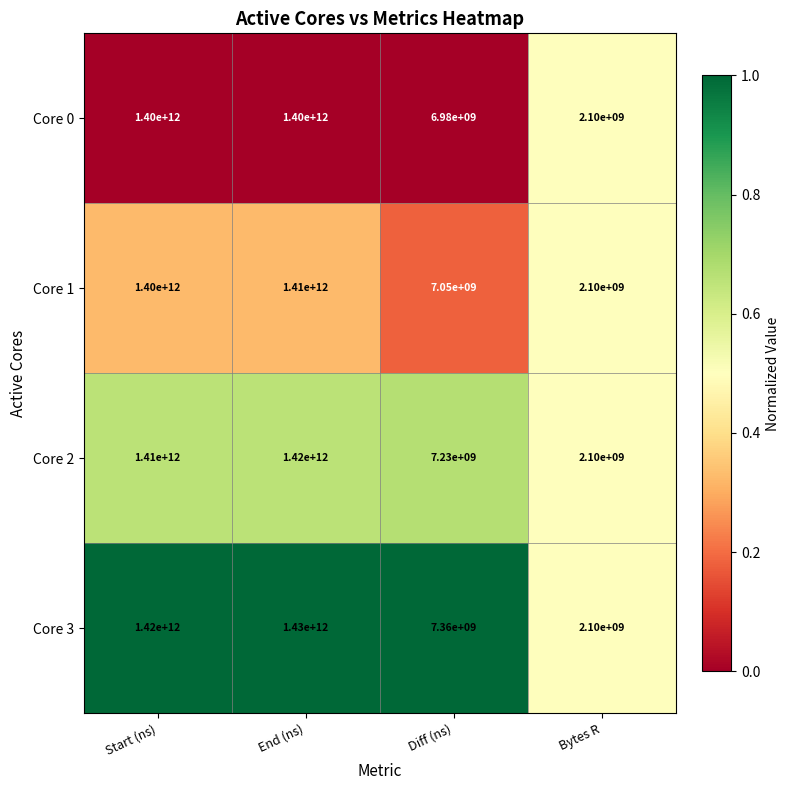

What is the average value of the Core 0 series?

702270000000